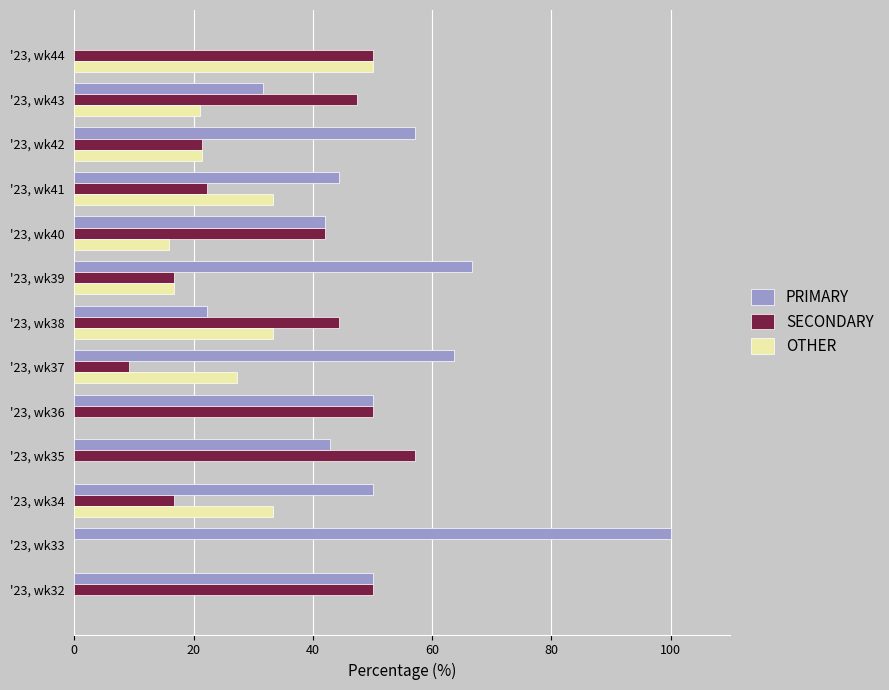

At which label is OTHER closest to 25?

'23, wk37